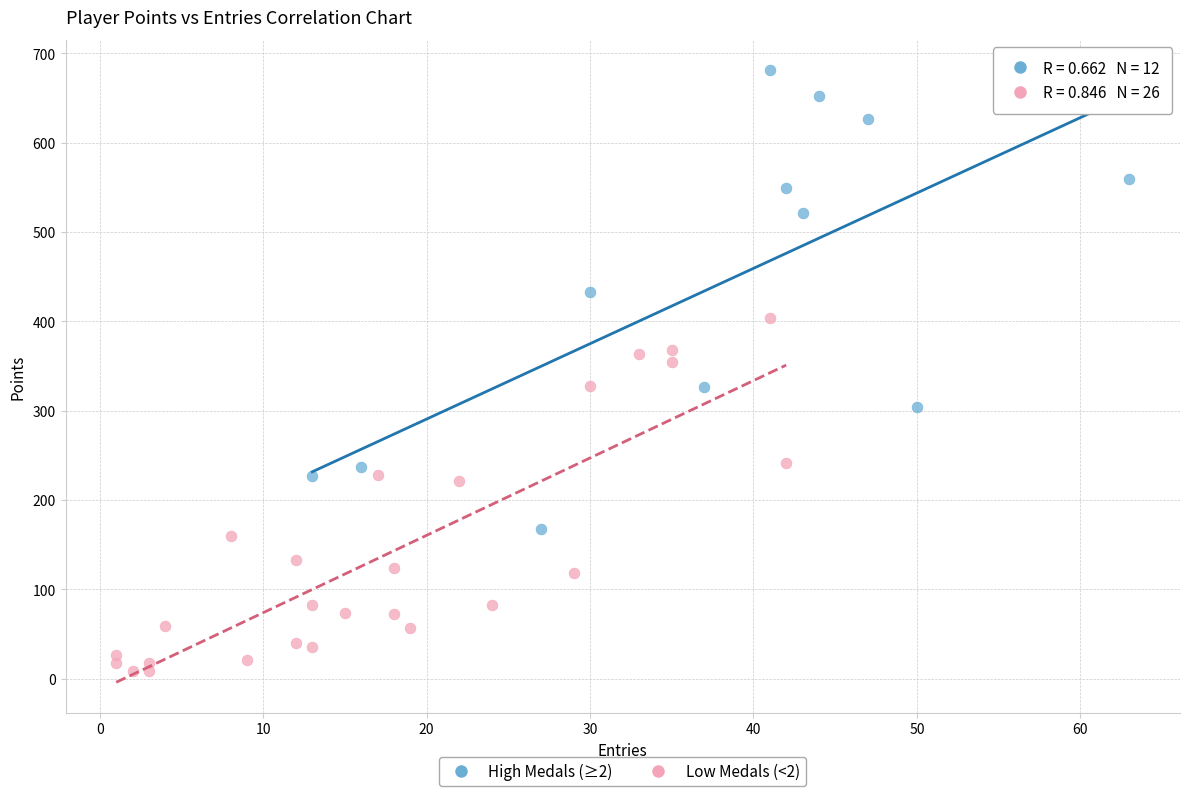

What are all the series names shown in the legend?

High Medals (≥2), Low Medals (<2)